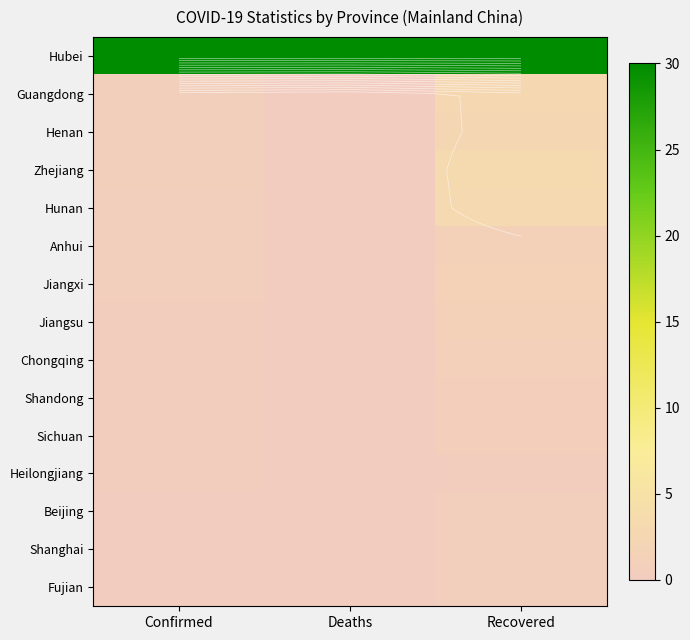

True or false: Guangdong has a value of 0.1 at Deaths.

False